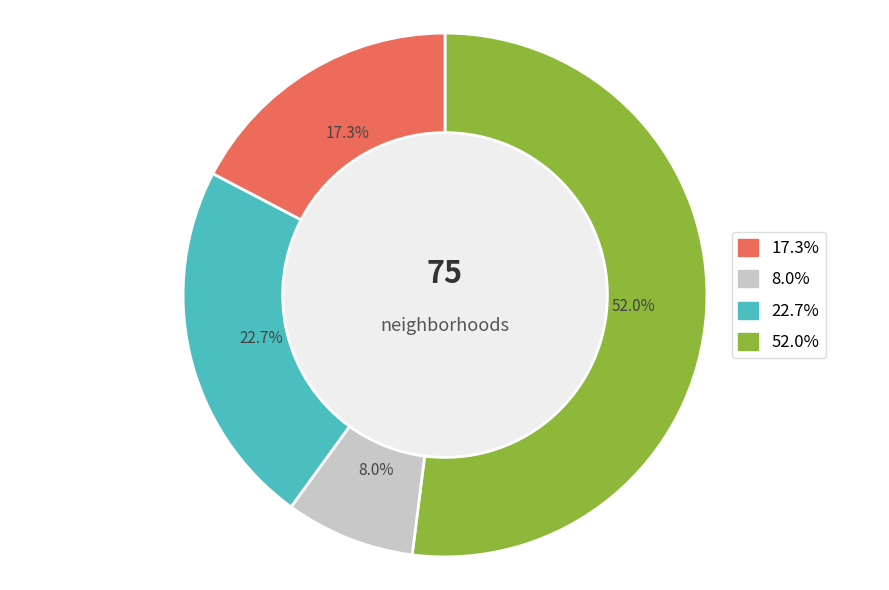

Is there a majority slice in this chart?

Yes